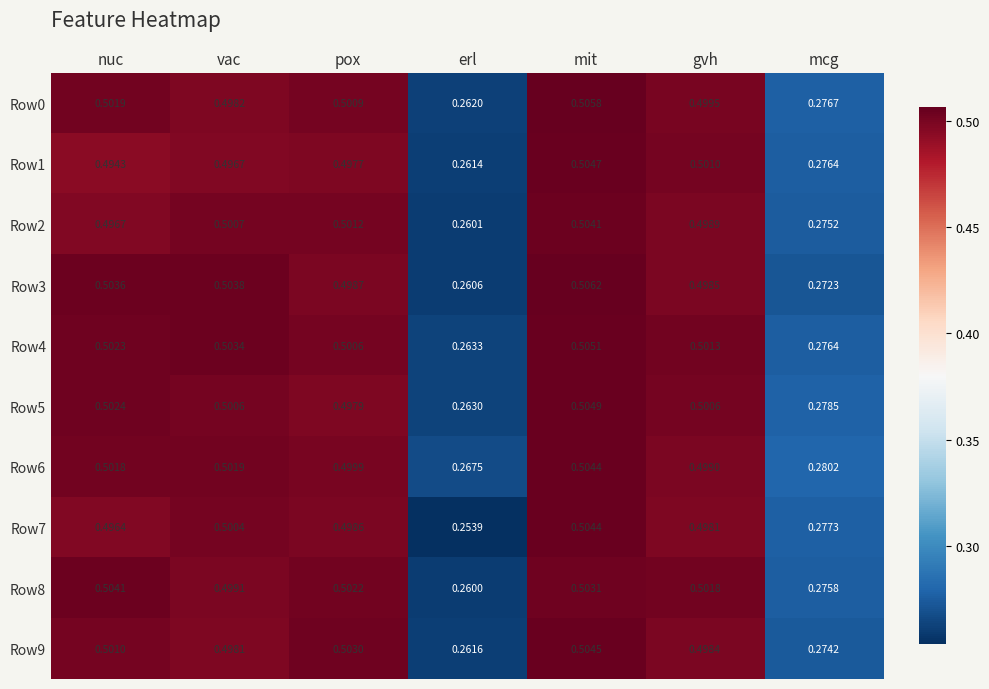

At which label is Row5 closest to 0?

erl